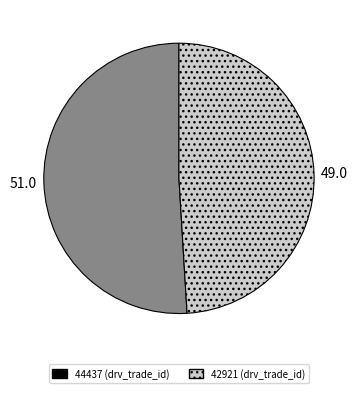

Combined, do 44437 and 42921 account for over 50%?

Yes